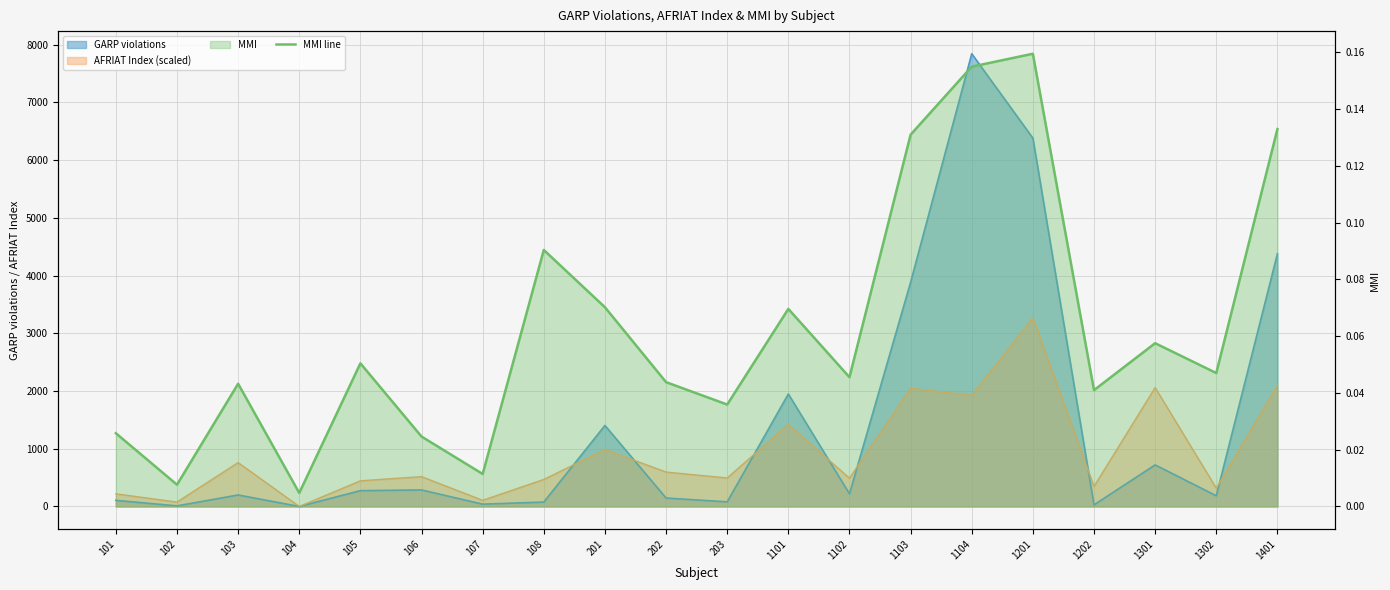

What is the sum of all values?

1.2